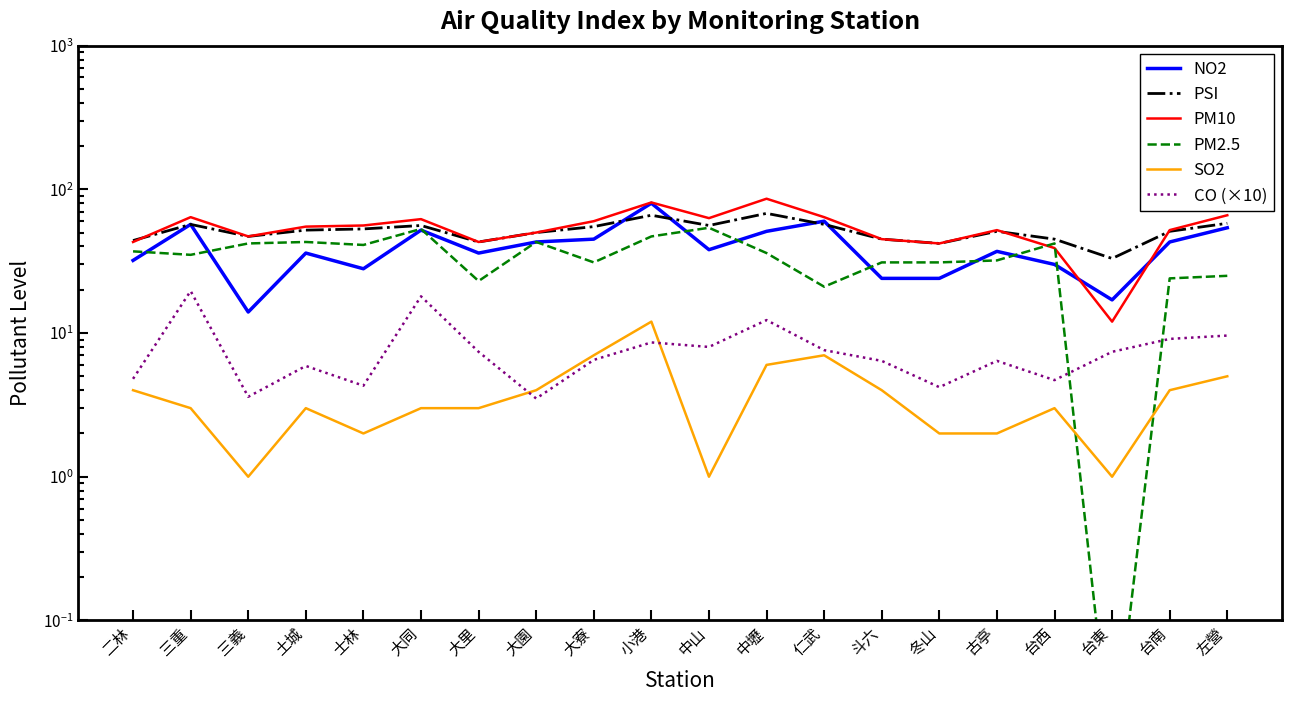

At which category is the sum across all series the highest?

小港